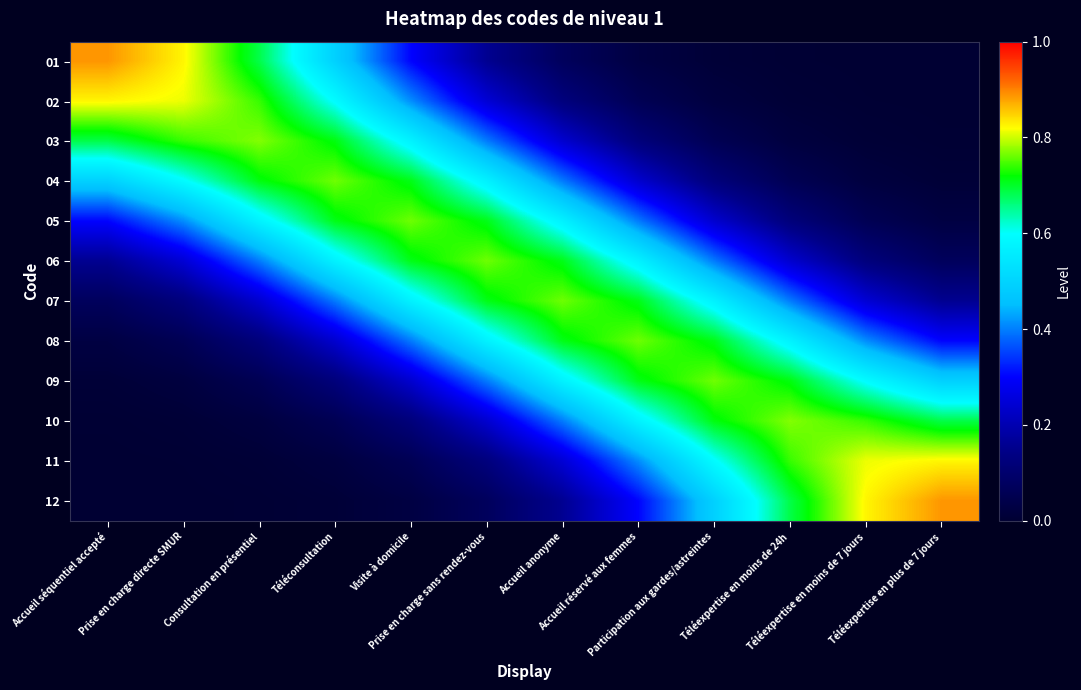

Reading right to left, extract all data points from this chart.

01: Téléexpertise en plus de 7 jours=0.0	Téléexpertise en moins de 7 jours=0.0	Téléexpertise en moins de 24h=0.0	Participation aux gardes/astreintes=0.0	Accueil réservé aux femmes=0.0	Accueil anonyme=0.1	Prise en charge sans rendez-vous=0.2	Visite à domicile=0.3	Téléconsultation=0.5	Consultation en présentiel=0.7	Prise en charge directe SMUR=0.8	Accueil séquentiel accepté=0.9
02: Téléexpertise en plus de 7 jours=0.0	Téléexpertise en moins de 7 jours=0.0	Téléexpertise en moins de 24h=0.0	Participation aux gardes/astreintes=0.0	Accueil réservé aux femmes=0.1	Accueil anonyme=0.1	Prise en charge sans rendez-vous=0.2	Visite à domicile=0.4	Téléconsultation=0.6	Consultation en présentiel=0.7	Prise en charge directe SMUR=0.8	Accueil séquentiel accepté=0.8
03: Téléexpertise en plus de 7 jours=0.0	Téléexpertise en moins de 7 jours=0.0	Téléexpertise en moins de 24h=0.0	Participation aux gardes/astreintes=0.1	Accueil réservé aux femmes=0.1	Accueil anonyme=0.2	Prise en charge sans rendez-vous=0.4	Visite à domicile=0.6	Téléconsultation=0.7	Consultation en présentiel=0.8	Prise en charge directe SMUR=0.7	Accueil séquentiel accepté=0.7
04: Téléexpertise en plus de 7 jours=0.0	Téléexpertise en moins de 7 jours=0.0	Téléexpertise en moins de 24h=0.1	Participation aux gardes/astreintes=0.1	Accueil réservé aux femmes=0.2	Accueil anonyme=0.4	Prise en charge sans rendez-vous=0.6	Visite à domicile=0.7	Téléconsultation=0.8	Consultation en présentiel=0.7	Prise en charge directe SMUR=0.6	Accueil séquentiel accepté=0.5
05: Téléexpertise en plus de 7 jours=0.0	Téléexpertise en moins de 7 jours=0.1	Téléexpertise en moins de 24h=0.1	Participation aux gardes/astreintes=0.2	Accueil réservé aux femmes=0.4	Accueil anonyme=0.6	Prise en charge sans rendez-vous=0.7	Visite à domicile=0.8	Téléconsultation=0.7	Consultation en présentiel=0.6	Prise en charge directe SMUR=0.4	Accueil séquentiel accepté=0.3
06: Téléexpertise en plus de 7 jours=0.1	Téléexpertise en moins de 7 jours=0.1	Téléexpertise en moins de 24h=0.2	Participation aux gardes/astreintes=0.4	Accueil réservé aux femmes=0.6	Accueil anonyme=0.7	Prise en charge sans rendez-vous=0.8	Visite à domicile=0.7	Téléconsultation=0.6	Consultation en présentiel=0.4	Prise en charge directe SMUR=0.2	Accueil séquentiel accepté=0.2
07: Téléexpertise en plus de 7 jours=0.2	Téléexpertise en moins de 7 jours=0.2	Téléexpertise en moins de 24h=0.4	Participation aux gardes/astreintes=0.6	Accueil réservé aux femmes=0.7	Accueil anonyme=0.8	Prise en charge sans rendez-vous=0.7	Visite à domicile=0.6	Téléconsultation=0.4	Consultation en présentiel=0.2	Prise en charge directe SMUR=0.1	Accueil séquentiel accepté=0.1
08: Téléexpertise en plus de 7 jours=0.3	Téléexpertise en moins de 7 jours=0.4	Téléexpertise en moins de 24h=0.6	Participation aux gardes/astreintes=0.7	Accueil réservé aux femmes=0.8	Accueil anonyme=0.7	Prise en charge sans rendez-vous=0.6	Visite à domicile=0.4	Téléconsultation=0.2	Consultation en présentiel=0.1	Prise en charge directe SMUR=0.1	Accueil séquentiel accepté=0.0
09: Téléexpertise en plus de 7 jours=0.5	Téléexpertise en moins de 7 jours=0.6	Téléexpertise en moins de 24h=0.7	Participation aux gardes/astreintes=0.8	Accueil réservé aux femmes=0.7	Accueil anonyme=0.6	Prise en charge sans rendez-vous=0.4	Visite à domicile=0.2	Téléconsultation=0.1	Consultation en présentiel=0.1	Prise en charge directe SMUR=0.0	Accueil séquentiel accepté=0.0
10: Téléexpertise en plus de 7 jours=0.7	Téléexpertise en moins de 7 jours=0.7	Téléexpertise en moins de 24h=0.8	Participation aux gardes/astreintes=0.7	Accueil réservé aux femmes=0.6	Accueil anonyme=0.4	Prise en charge sans rendez-vous=0.2	Visite à domicile=0.1	Téléconsultation=0.1	Consultation en présentiel=0.0	Prise en charge directe SMUR=0.0	Accueil séquentiel accepté=0.0
11: Téléexpertise en plus de 7 jours=0.8	Téléexpertise en moins de 7 jours=0.8	Téléexpertise en moins de 24h=0.7	Participation aux gardes/astreintes=0.6	Accueil réservé aux femmes=0.4	Accueil anonyme=0.2	Prise en charge sans rendez-vous=0.1	Visite à domicile=0.1	Téléconsultation=0.0	Consultation en présentiel=0.0	Prise en charge directe SMUR=0.0	Accueil séquentiel accepté=0.0
12: Téléexpertise en plus de 7 jours=0.9	Téléexpertise en moins de 7 jours=0.8	Téléexpertise en moins de 24h=0.7	Participation aux gardes/astreintes=0.5	Accueil réservé aux femmes=0.3	Accueil anonyme=0.2	Prise en charge sans rendez-vous=0.1	Visite à domicile=0.0	Téléconsultation=0.0	Consultation en présentiel=0.0	Prise en charge directe SMUR=0.0	Accueil séquentiel accepté=0.0